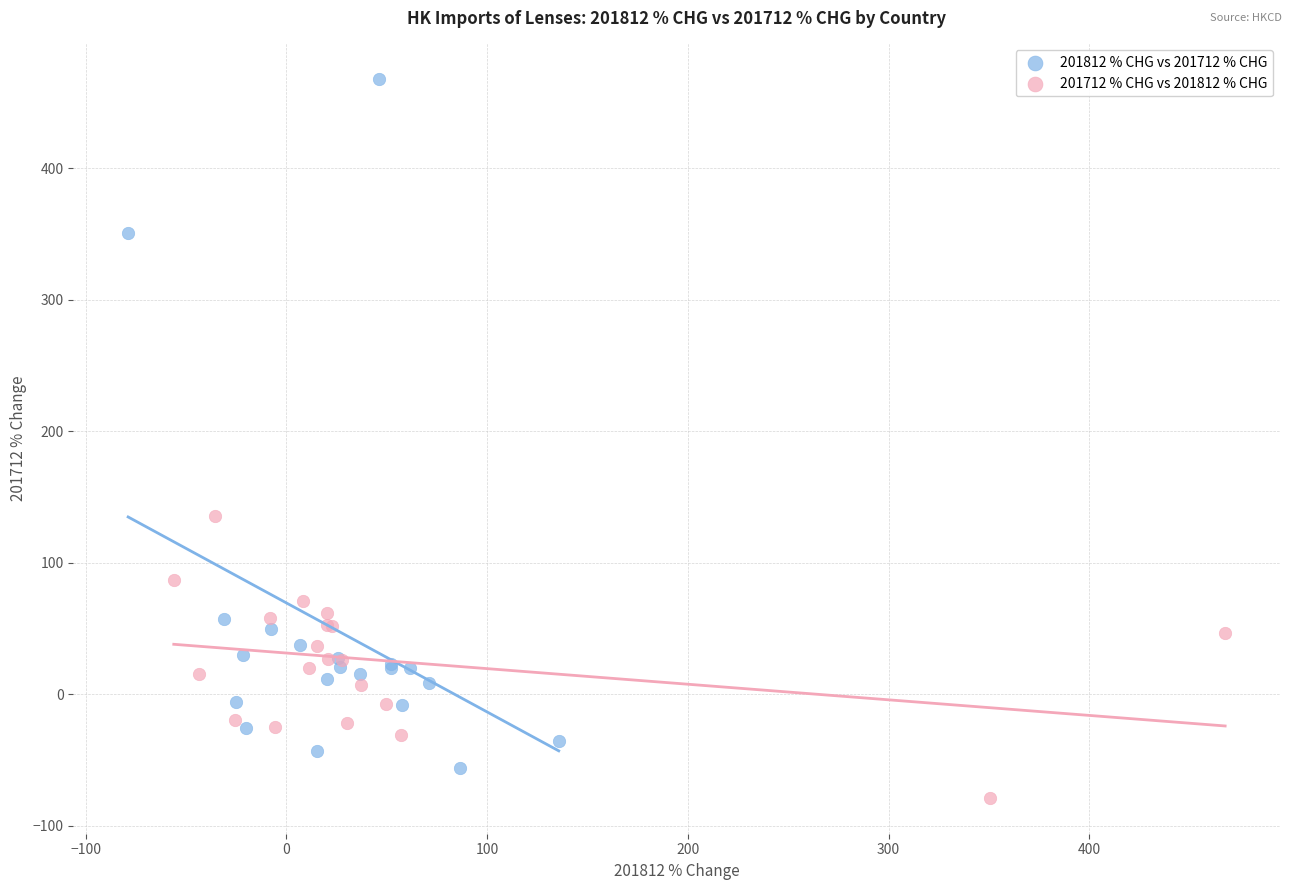

Which series has the largest Y range (max minus min)?

201812 % CHG vs 201712 % CHG